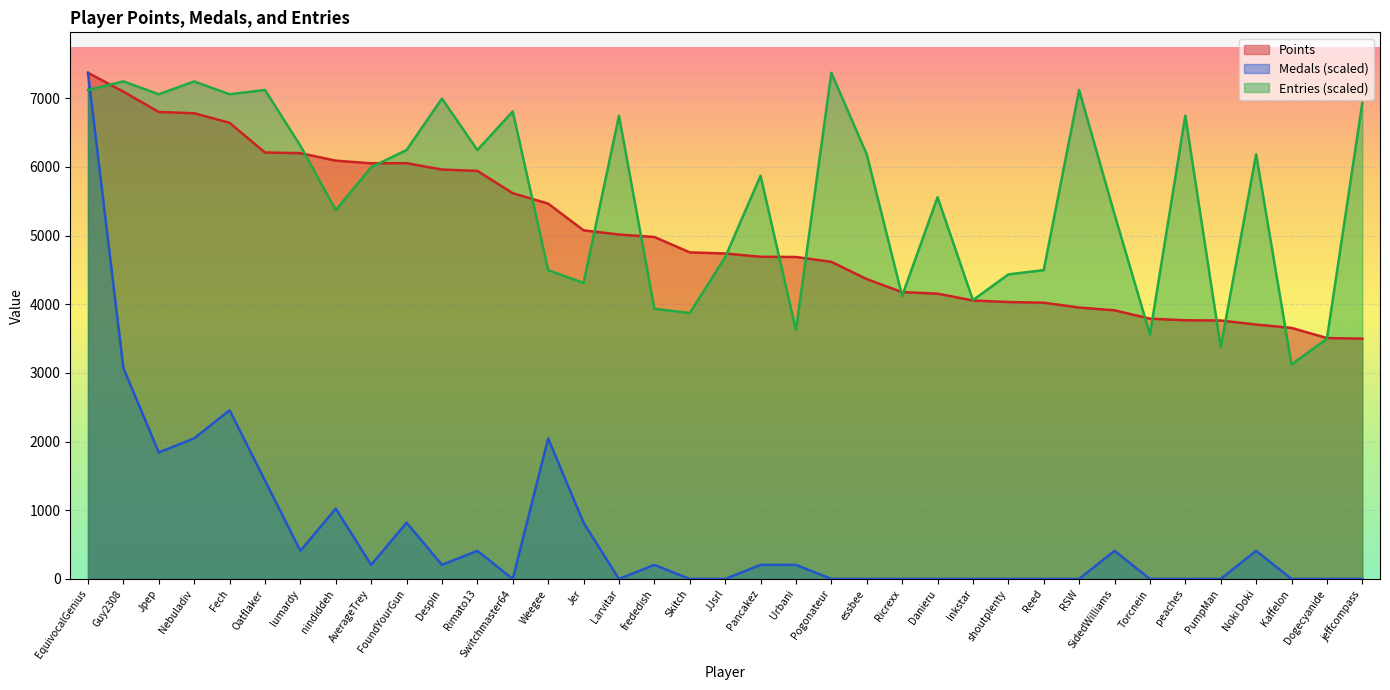

What is the total value across all series at Skitch?

8628.9